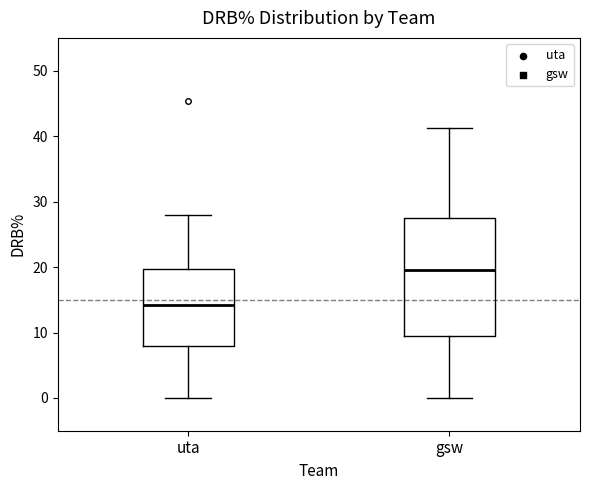

Reading left to right, transcribe this box plot: for each box, give where its median line is, the range the box spans, and where its two whiskers end, as read against the y-axis. The values are not printed on the chart, so give them approximately, as read against the axis.

uta: median 14, box 8 to 20, whiskers 0 to 28
gsw: median 20, box 9 to 28, whiskers 0 to 41